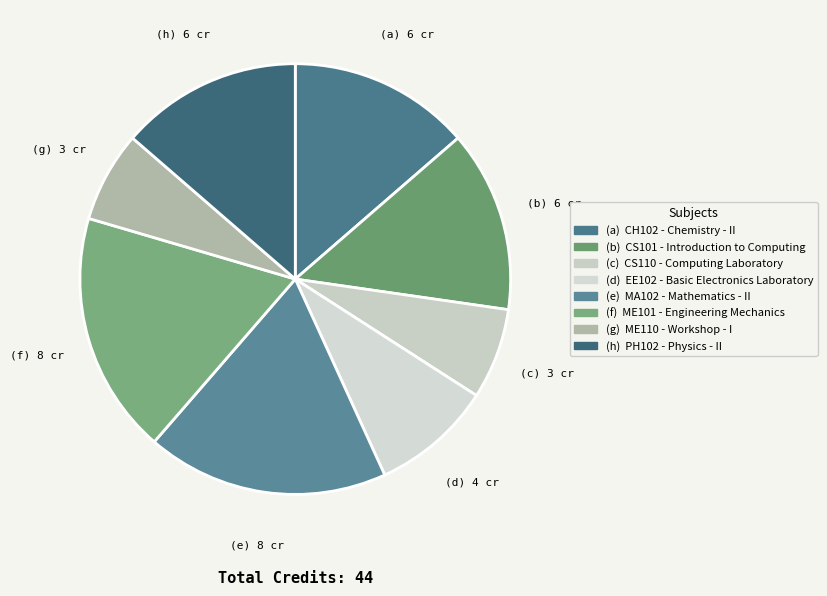

How many segments does this pie chart have?

8